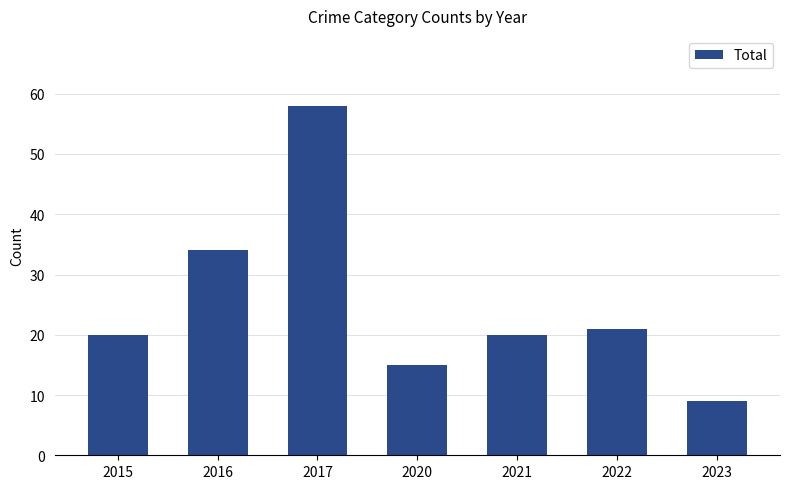

What is the value of the 5th bar from the left?

20